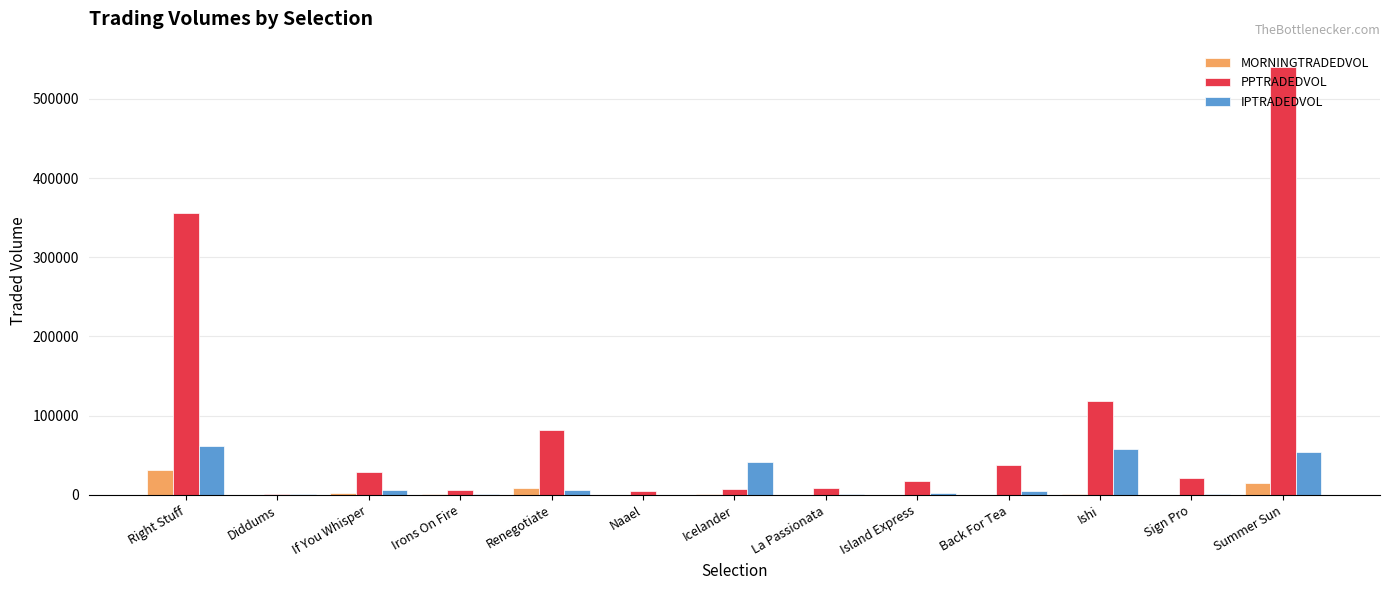

Which series has the largest total across all categories?

PPTRADEDVOL